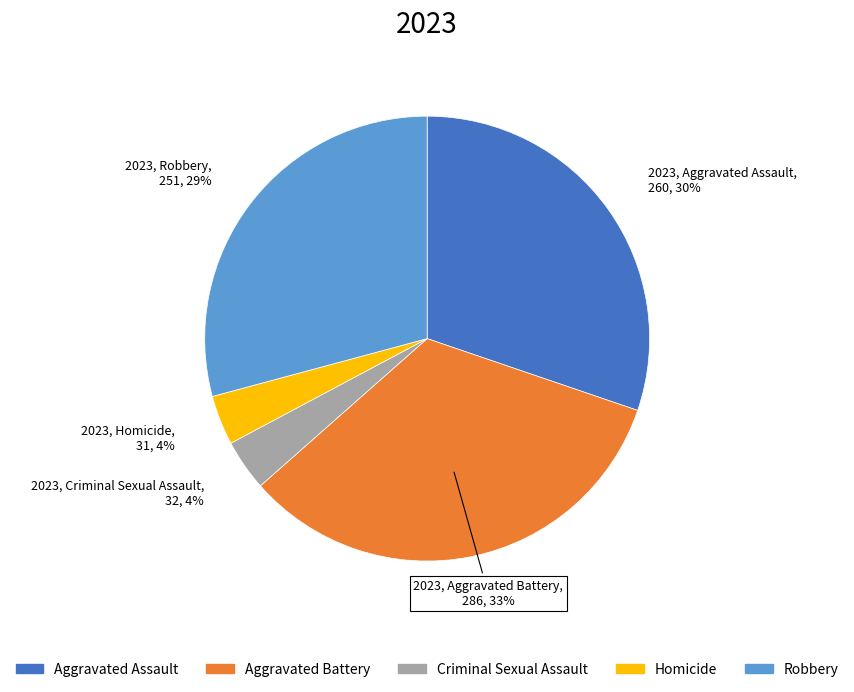

What percentage is the Homicide slice, to the nearest percent?

4%